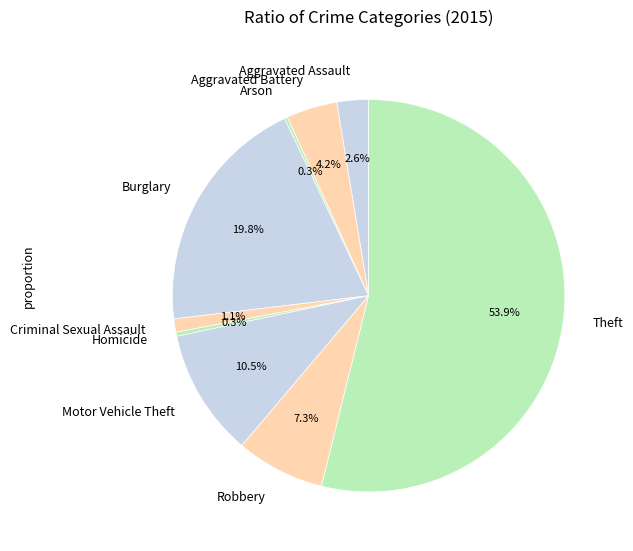

What percentage is the Burglary slice, to the nearest percent?

20%